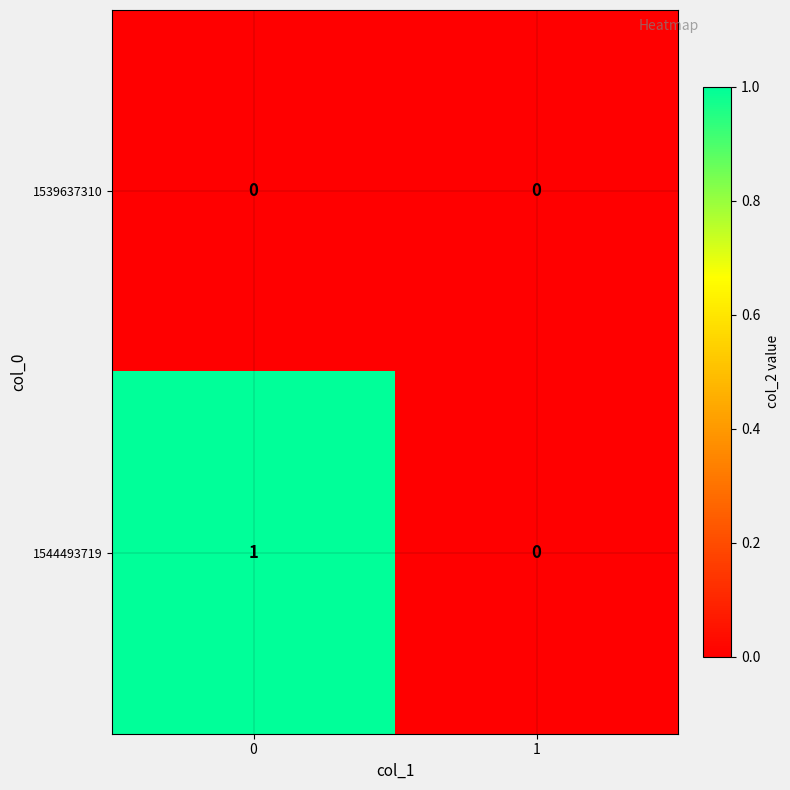

Reading left to right, list all the values displayed in this chart.

1539637310: 0	0
1544493719: 1	0